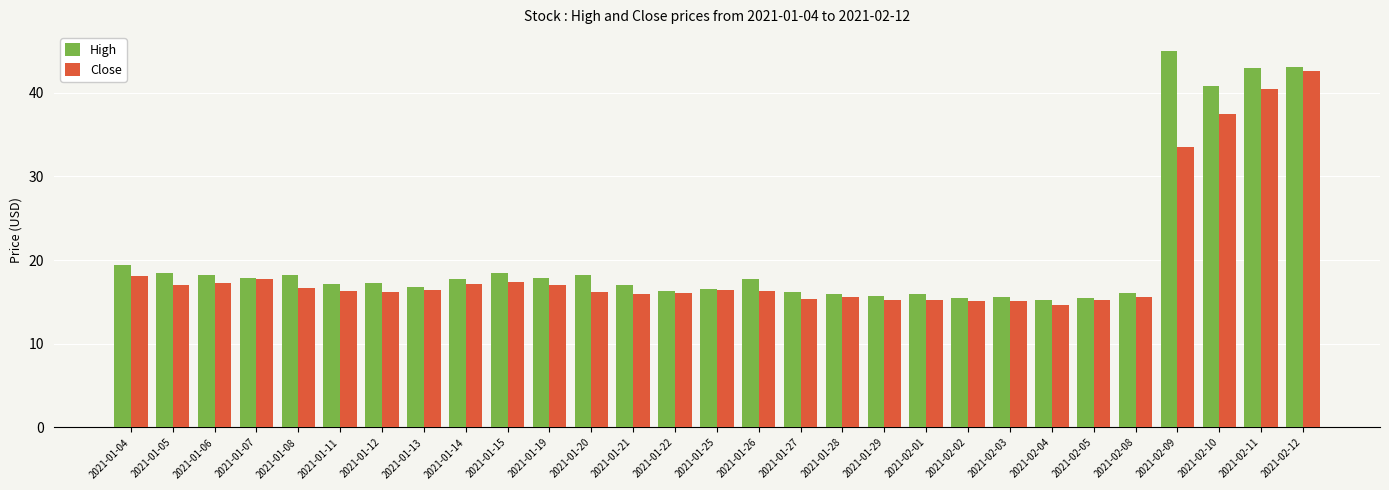

At which category does the chart reach its peak across all series?

2021-02-09